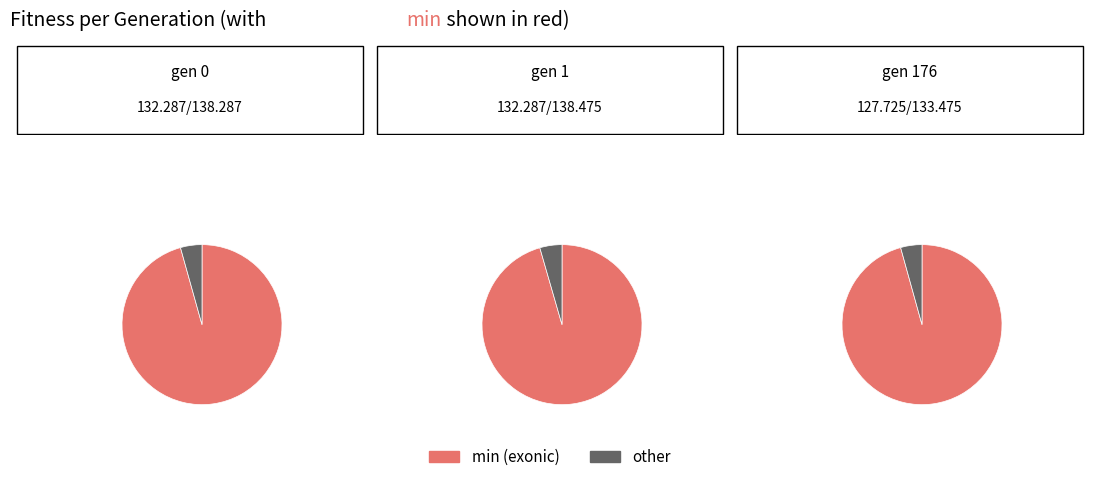

True or false: gen 1 accounts for 34% of the total.

True